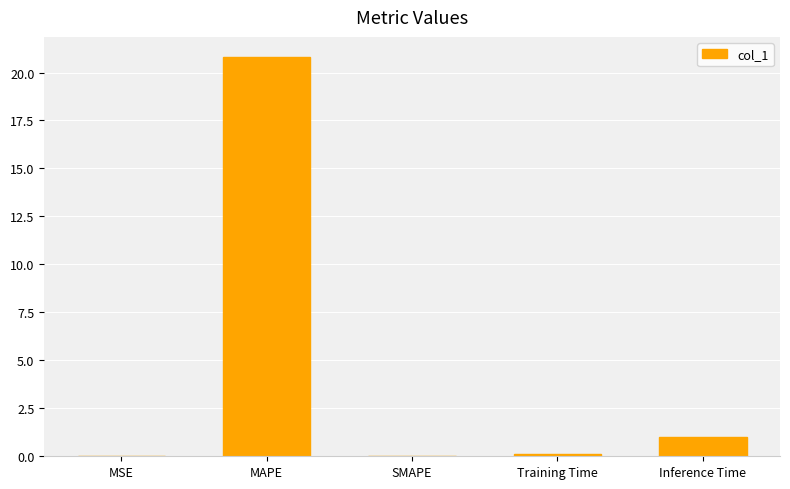

Read the value at Inference Time.

1.0